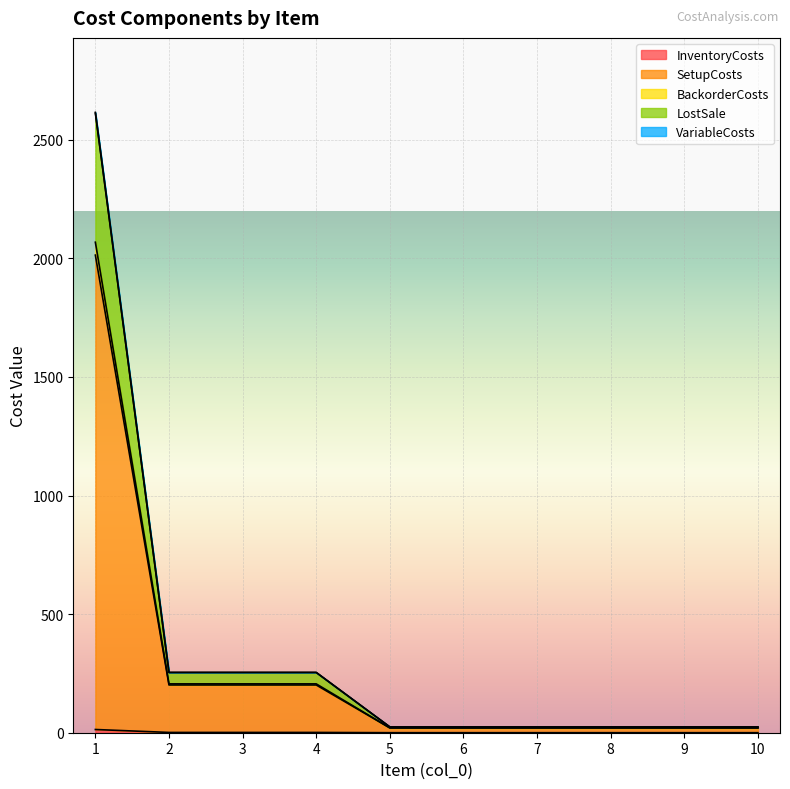

Rank the categories by SetupCosts value from lowest to highest.

5, 6, 7, 8, 9, 10, 2, 3, 4, 1